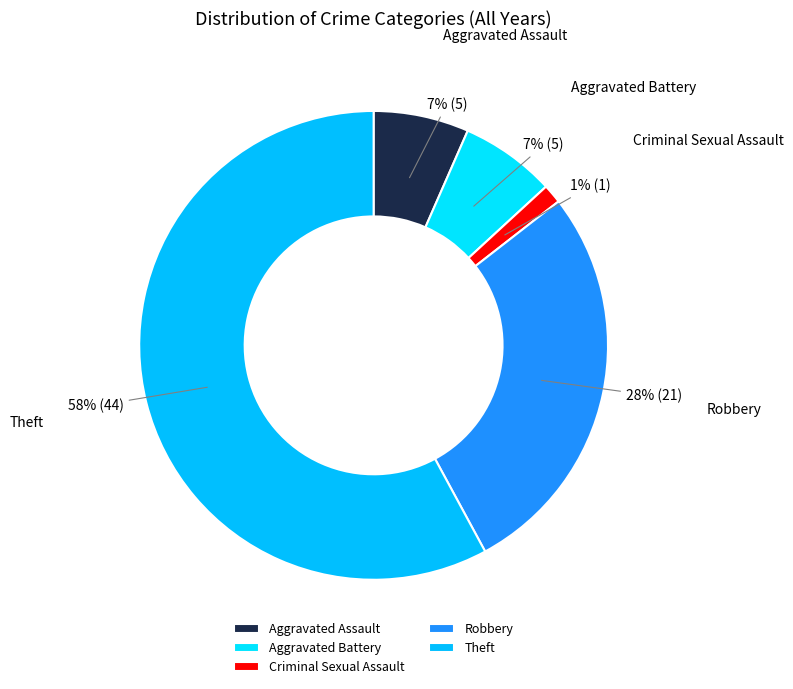

Is there a majority slice in this chart?

Yes